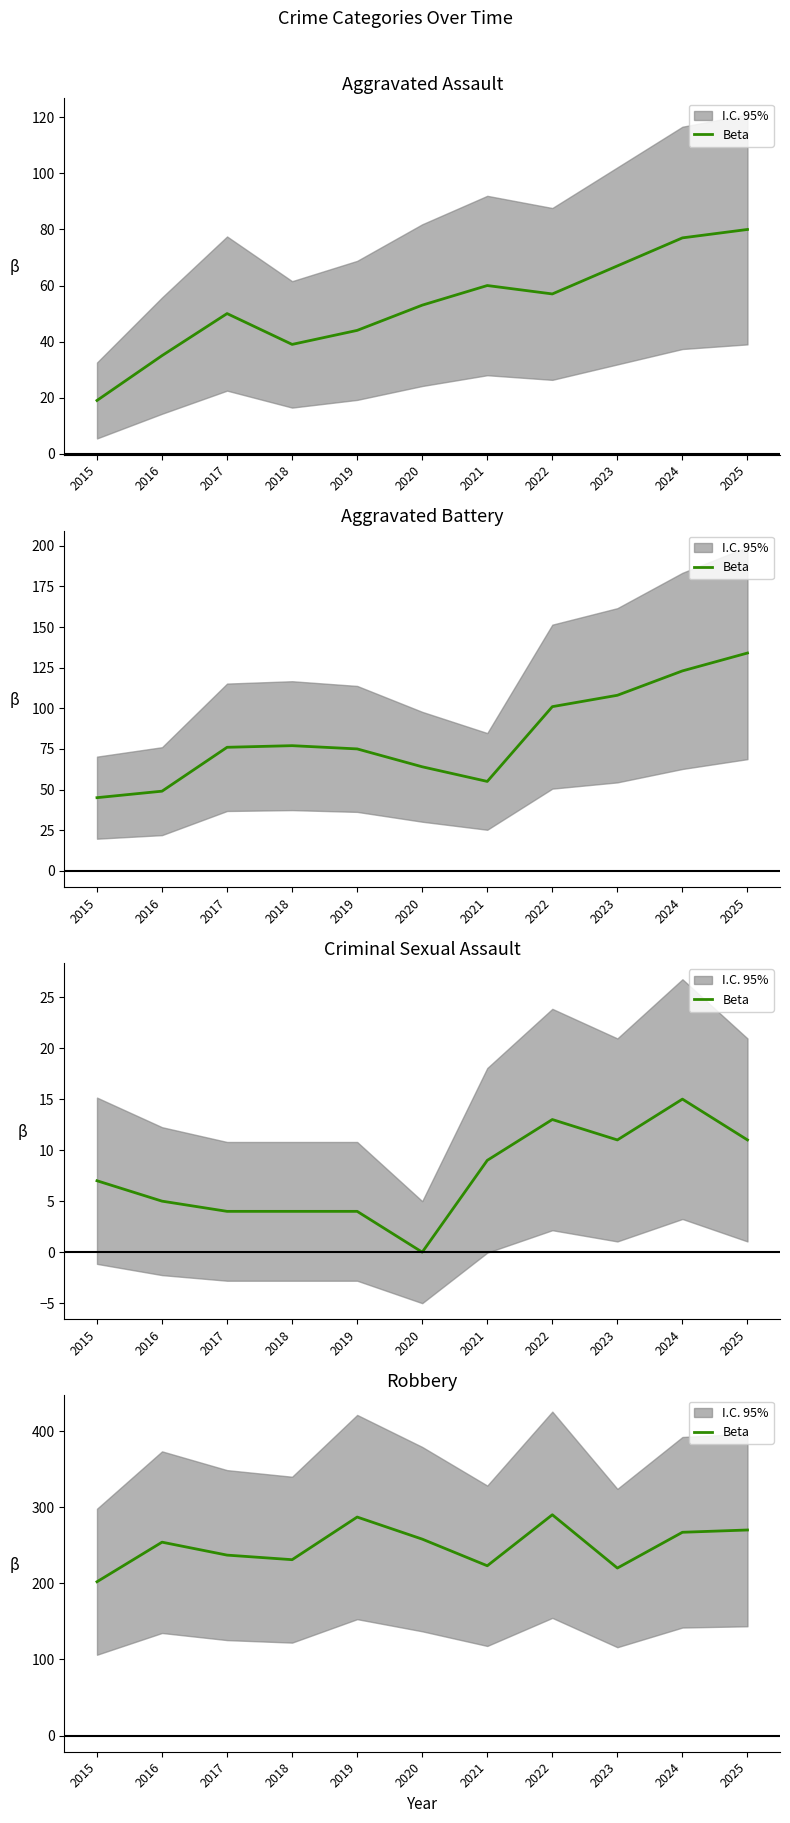

How many interior local peaks (higher than both neighbors) does the data have?

3